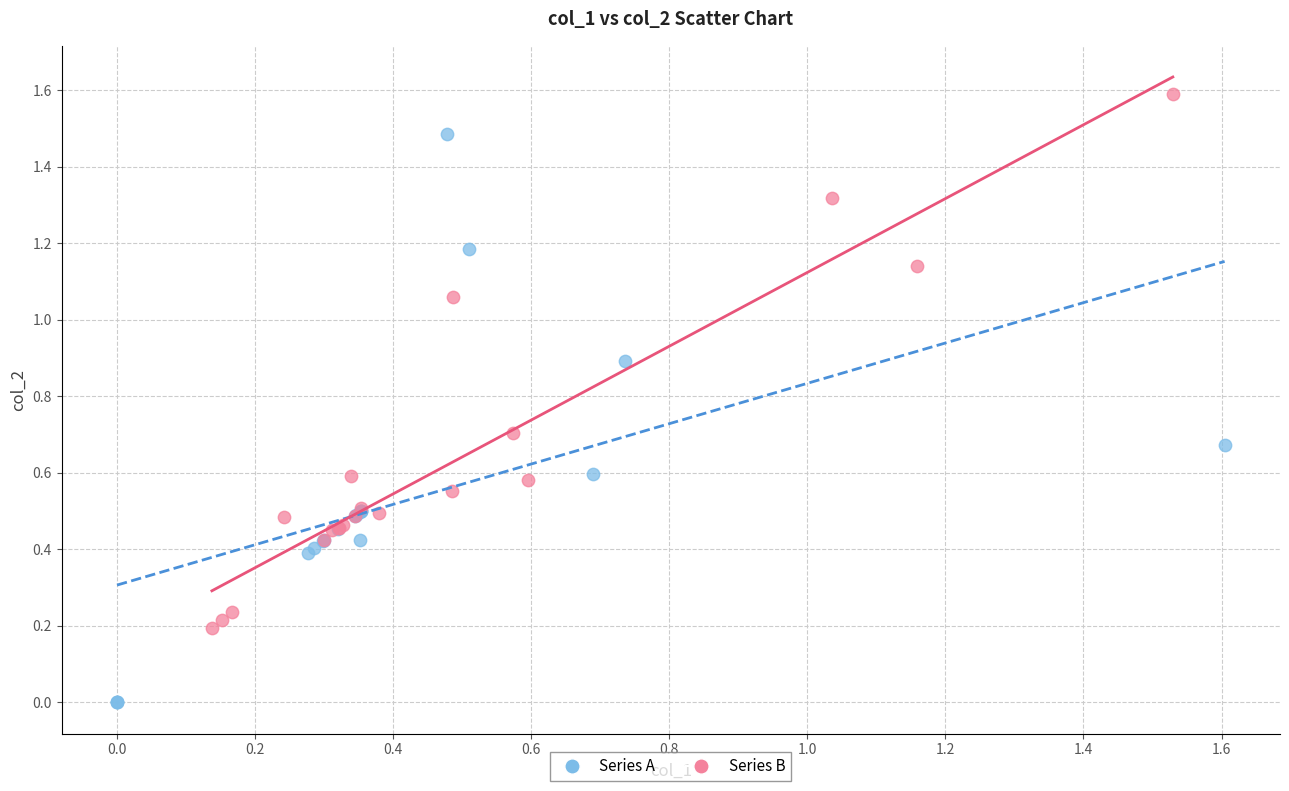

Which series has the largest Y range (max minus min)?

Series A